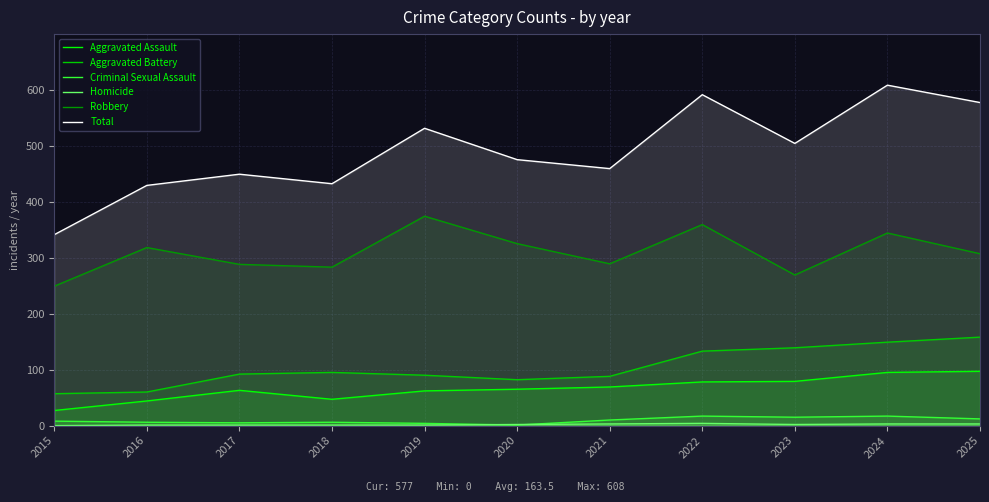

True or false: Aggravated Battery has a value of 57 at 2015.

True